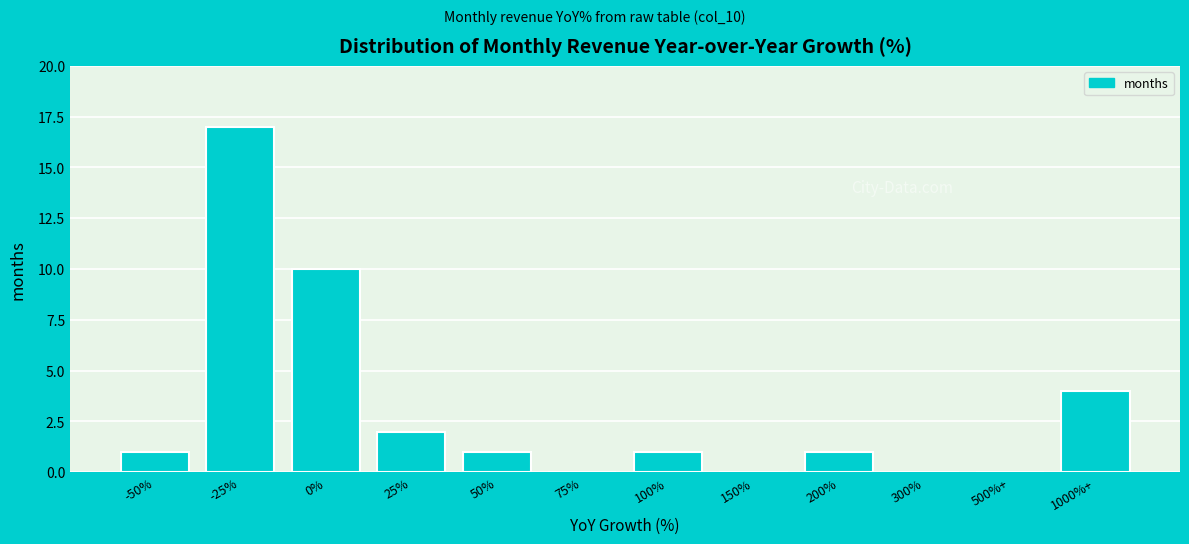

Reading left to right, list all the values displayed in this chart.

-50%=1	-25%=17	0%=10	25%=2	50%=1	75%=0	100%=1	150%=0	200%=1	300%=0	500%+=0	1000%+=4